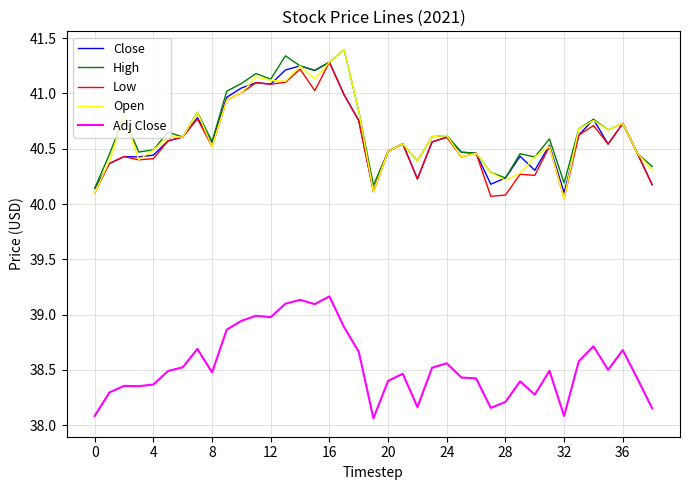

True or false: Close and Adj Close intersect in this chart.

False